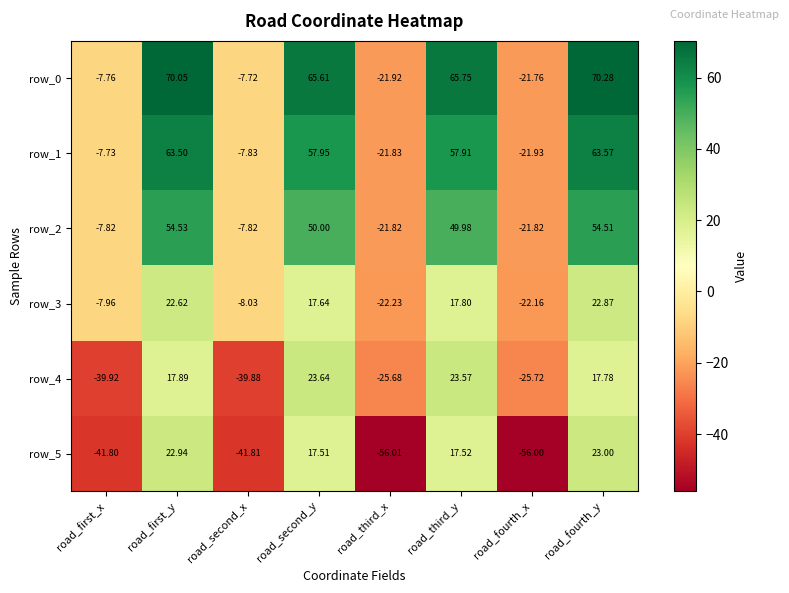

Where is row_3 nearest to the value 0?

road_first_x